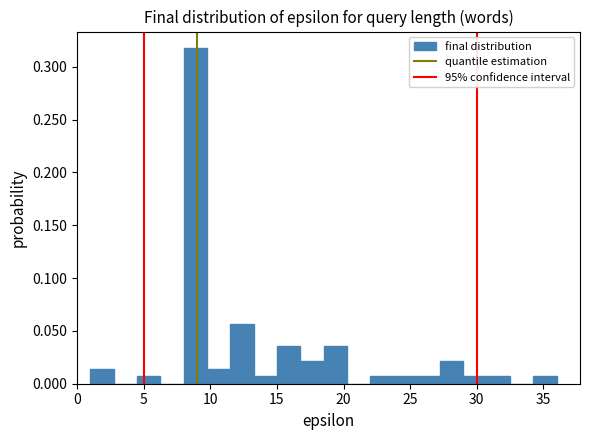

Read against the x-axis, roughly where is the centre of the tallest bar?

9.0